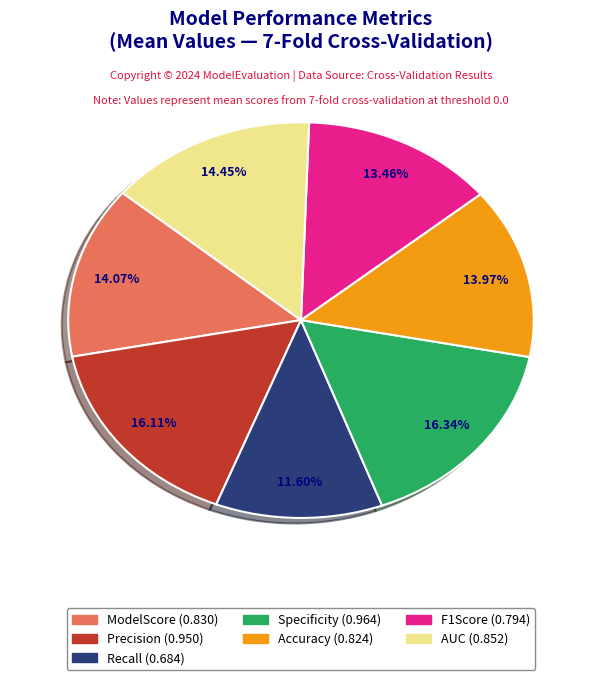

Does Recall account for over 50% of the chart?

No